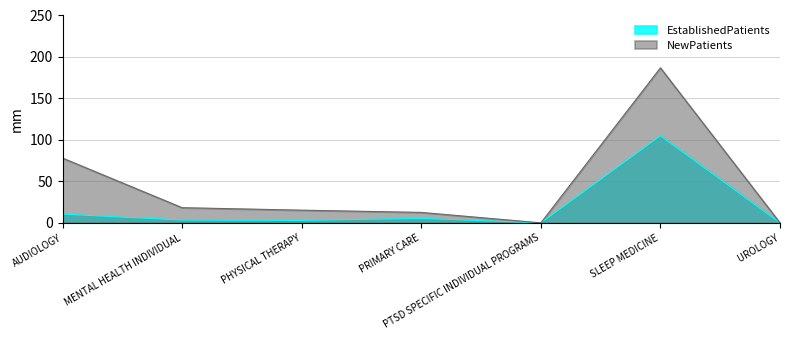

The EstablishedPatients series shows 7.8 at PRIMARY CARE. True or false?

False